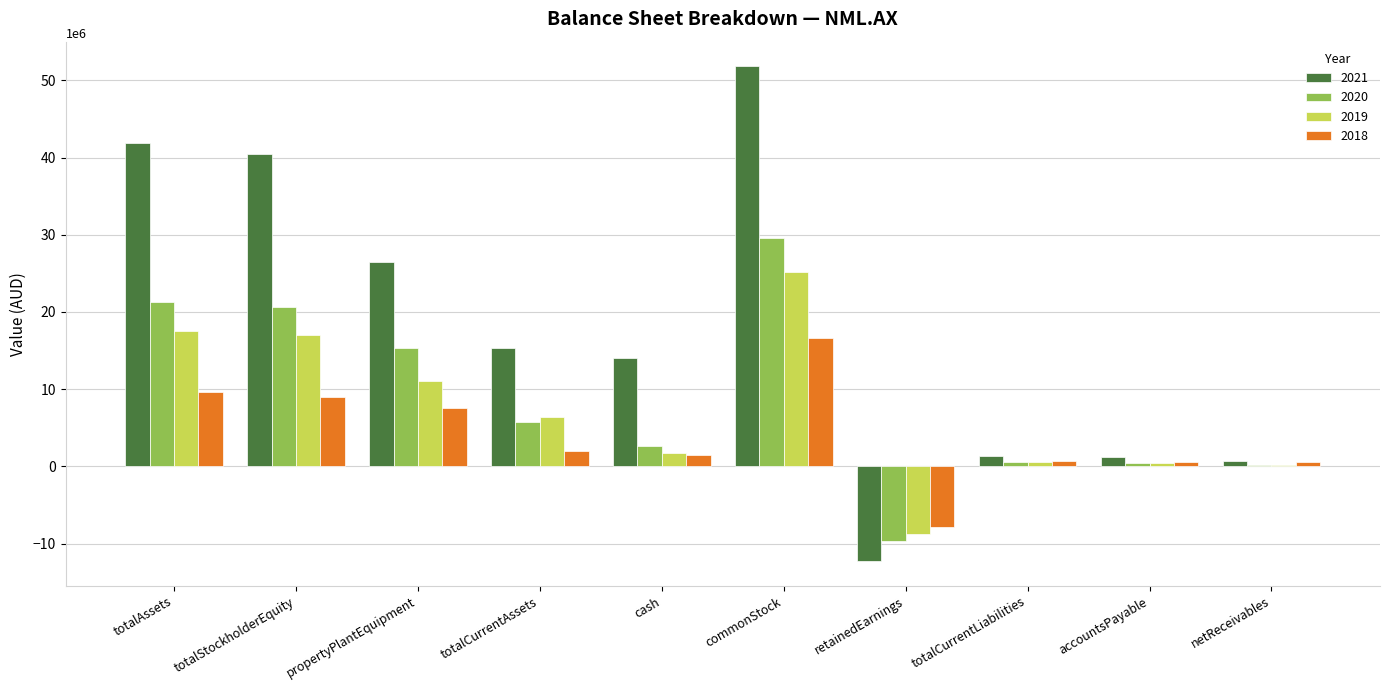

Where is 2021 nearest to the value 19769313?

totalCurrentAssets